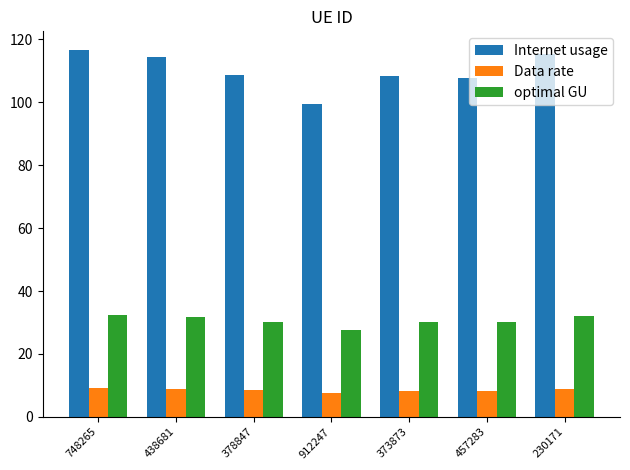

What is the sum of all Internet usage values?

770.8